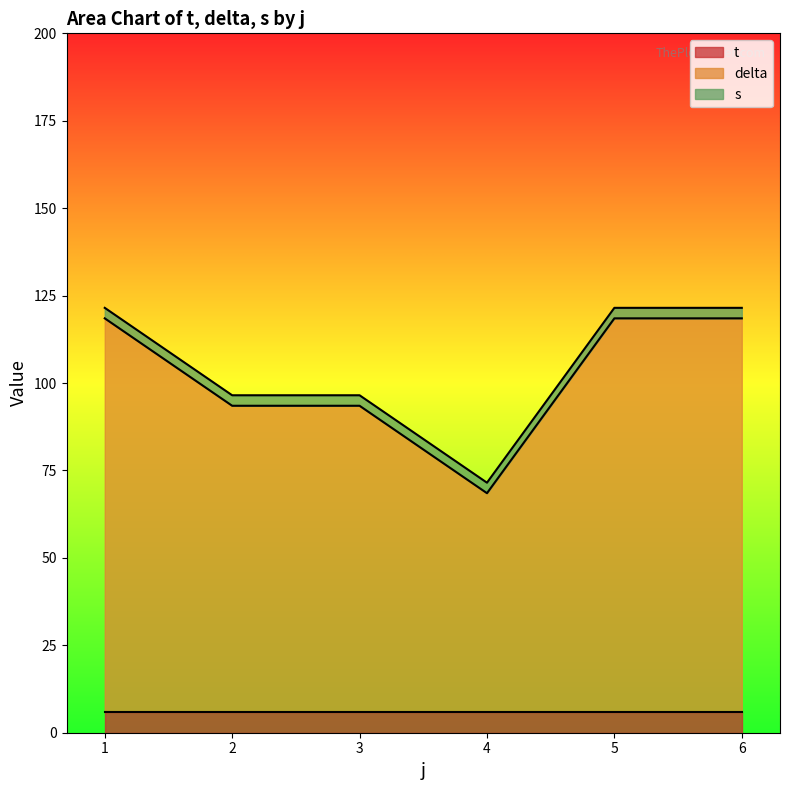

What are all the series names shown in the legend?

t, delta, s